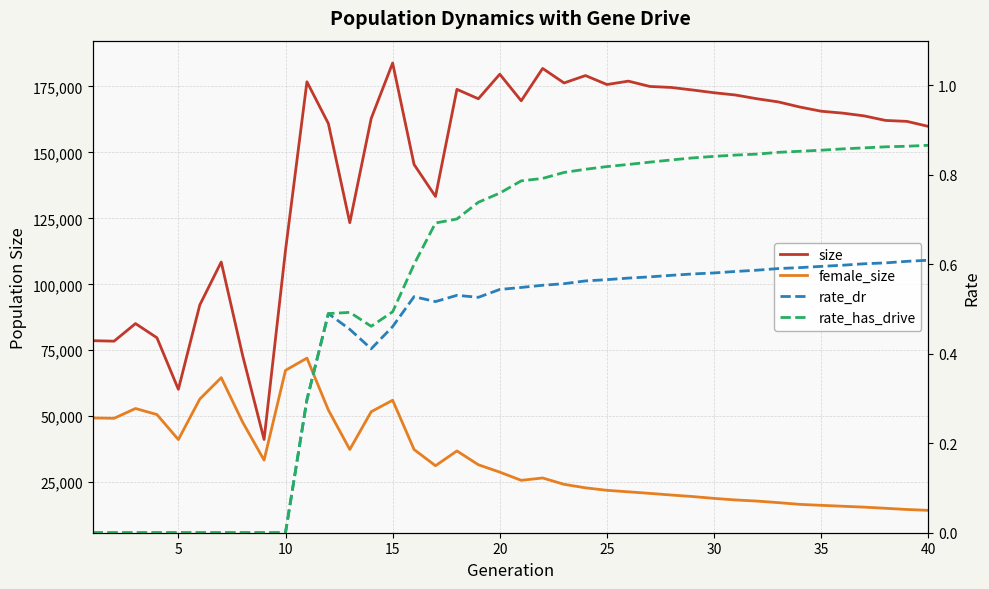

At how many categories does at least one series exceed 136849?

28